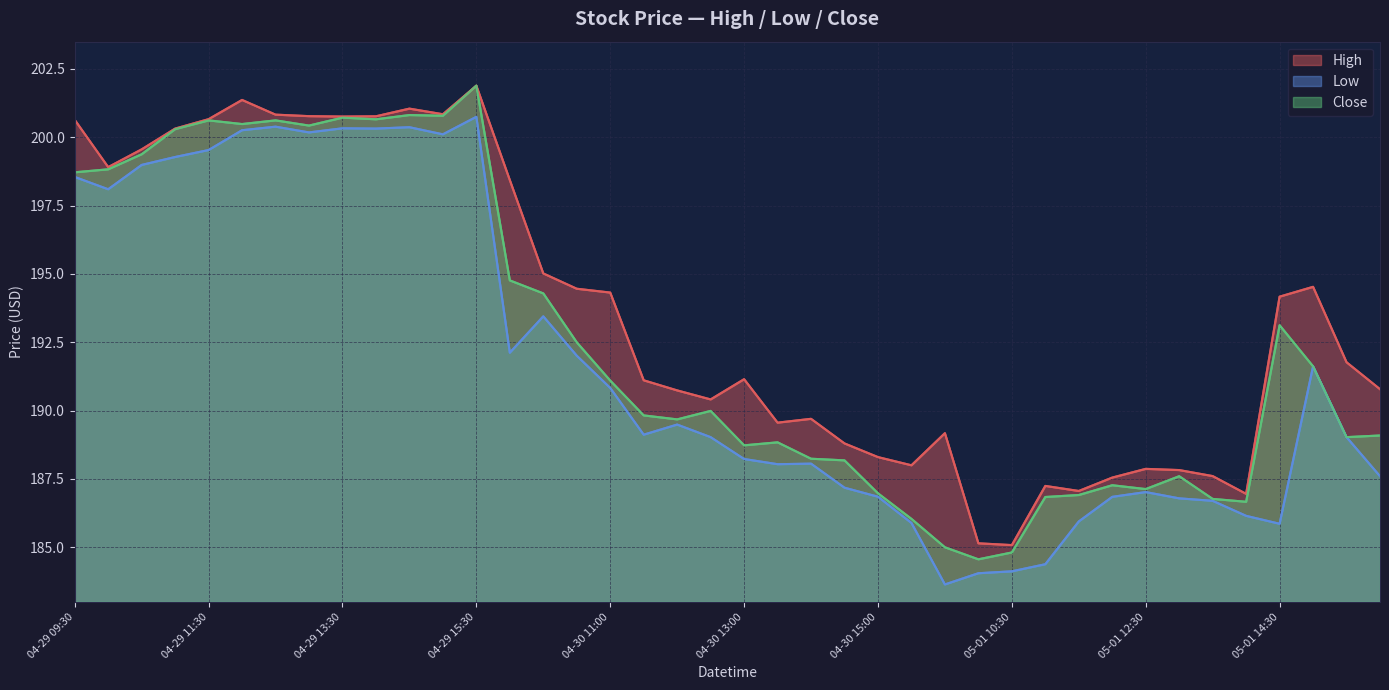

What position from the right is 34?

6